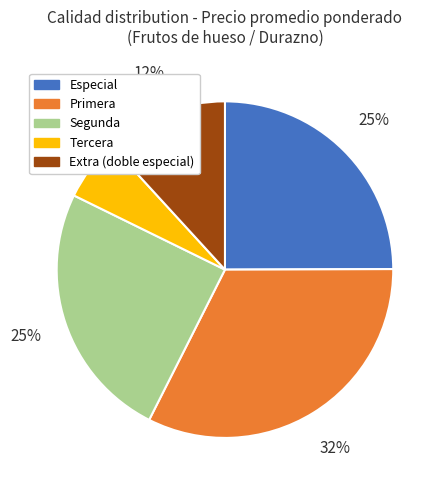

To the nearest percent, what is the combined percentage of Tercera and Segunda?

31%